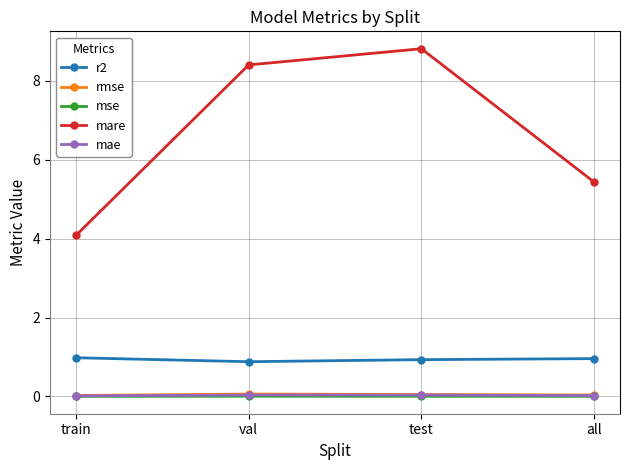

Does the chart have visible grid lines?

Yes